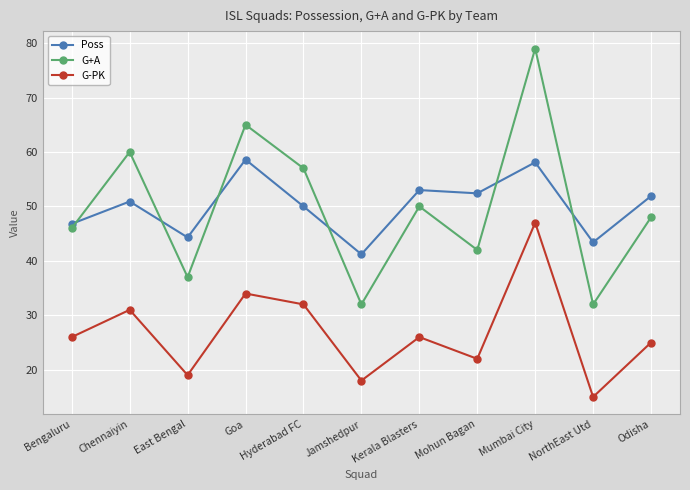

Where is Poss nearest to the value 49?

Hyderabad FC